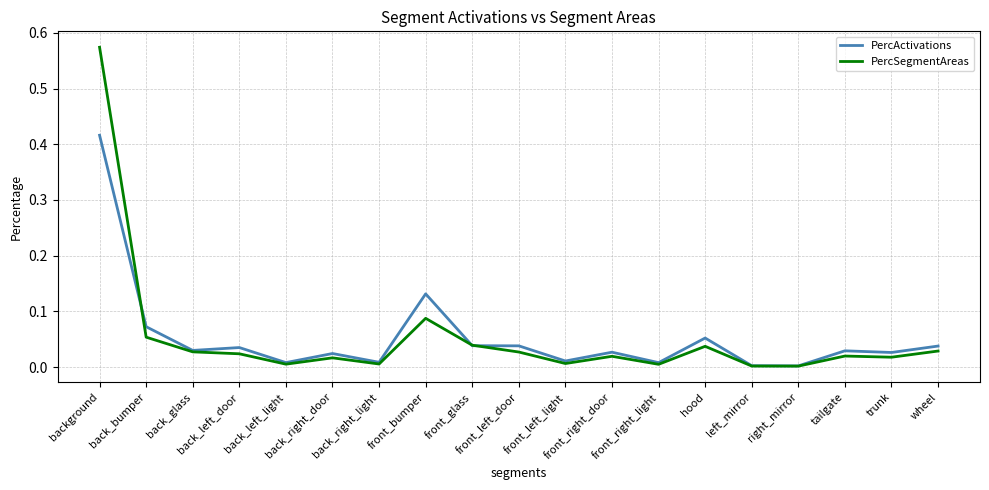

Which label corresponds to the largest value in the chart?

background